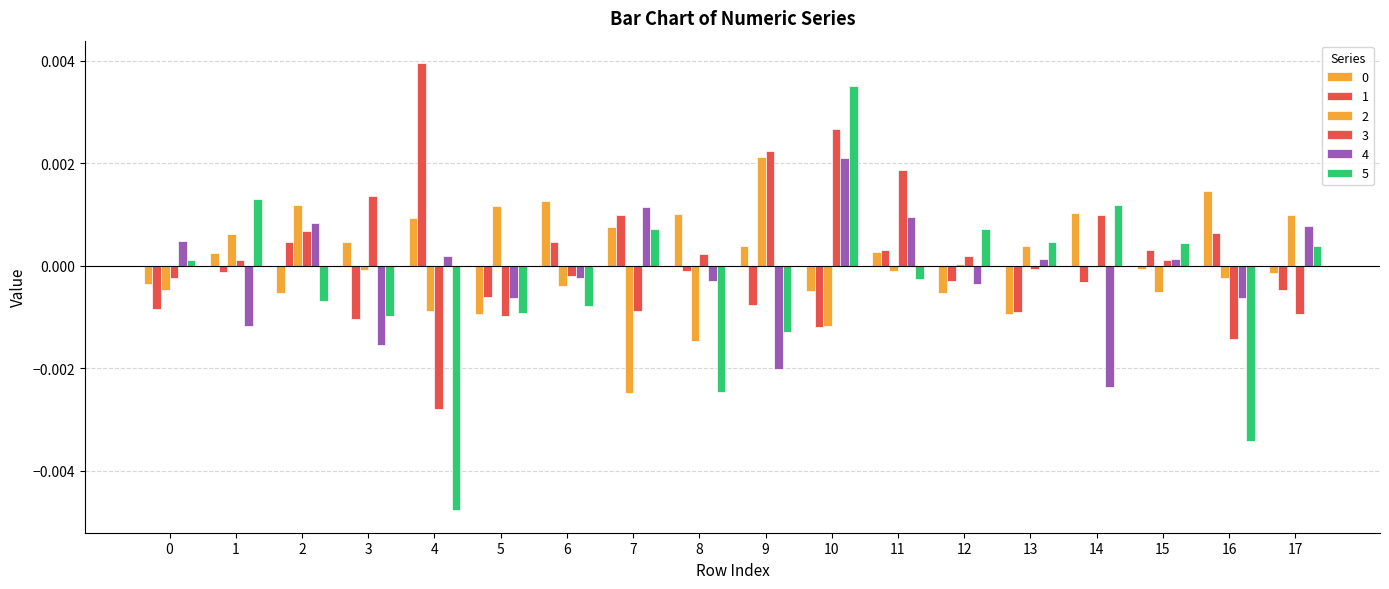

How many values in 5 are above zero?

9